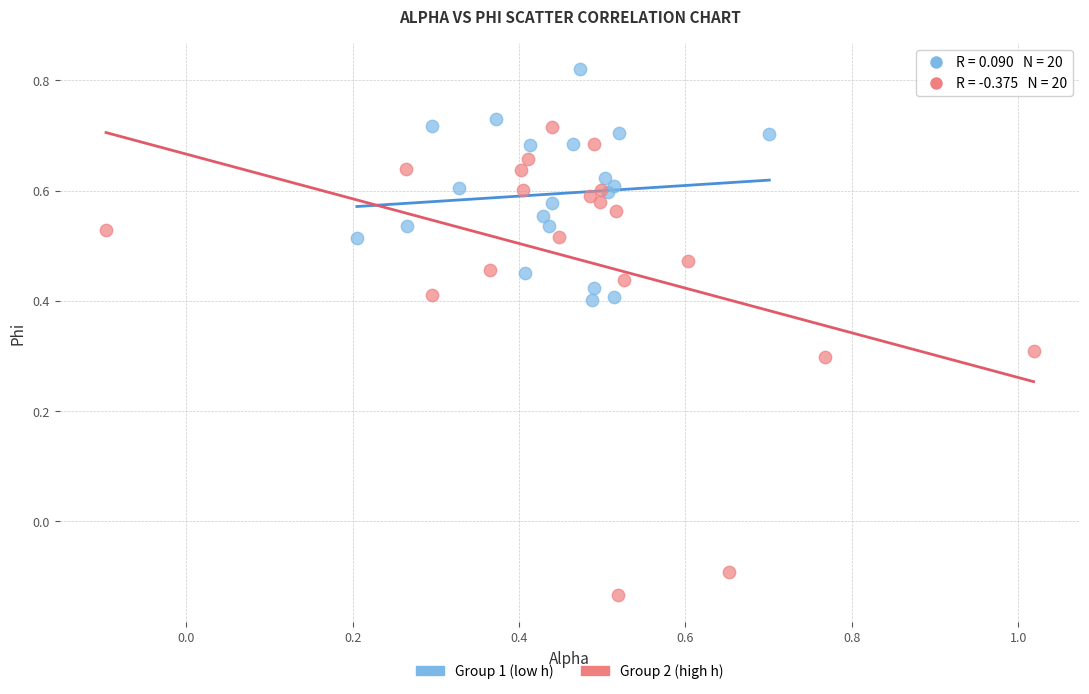

Which series has the largest Y range (max minus min)?

Group 2 (high h)